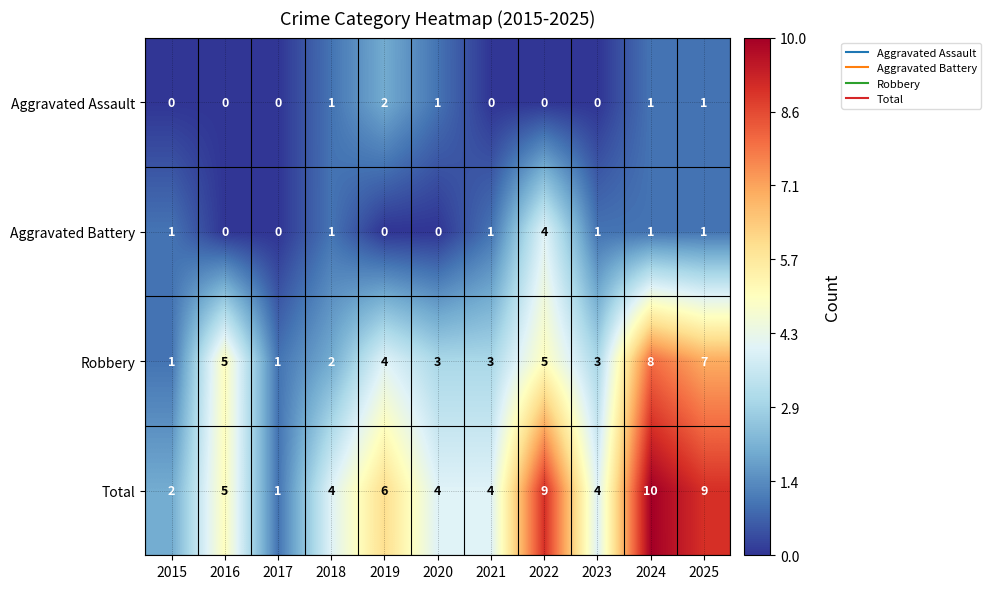

Which category has the highest value across all series?

2024